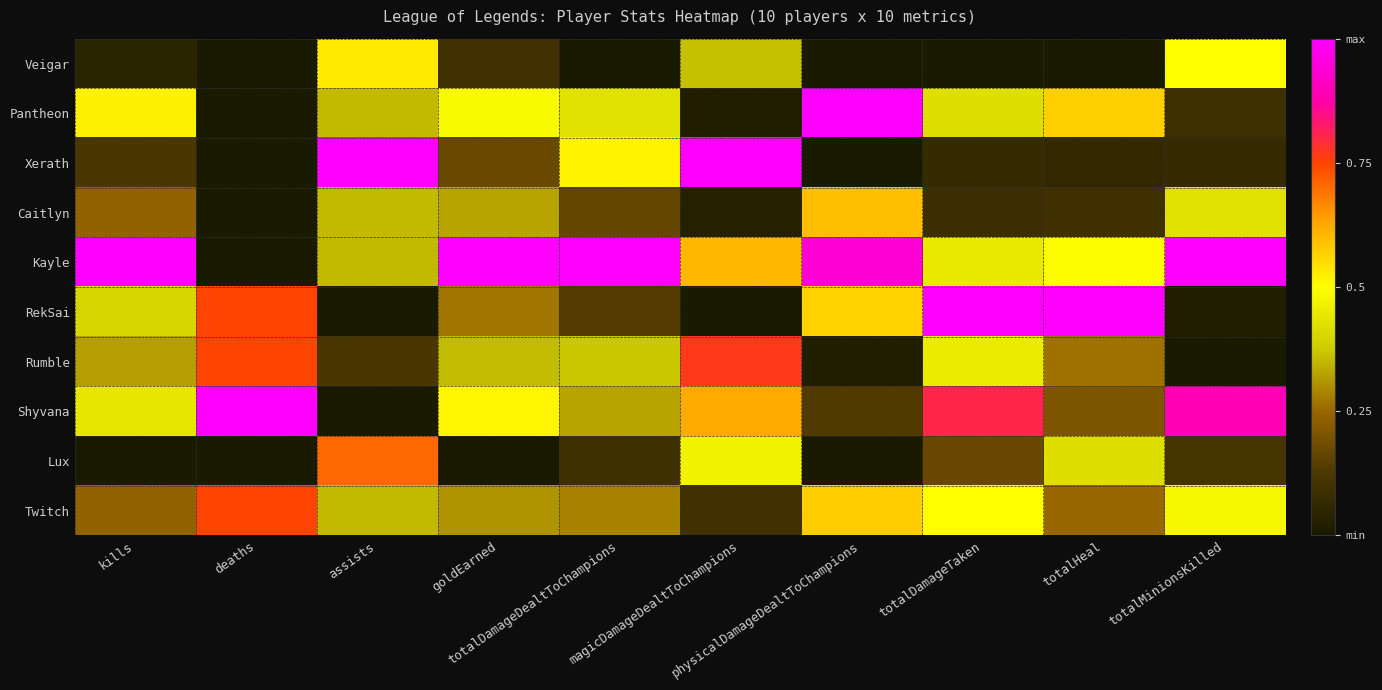

Reading left to right, extract all data points from this chart.

Veigar: kills=0.0	deaths=0.0	assists=0.5	goldEarned=0.1	totalDamageDealtToChampions=0.0	magicDamageDealtToChampions=0.4	physicalDamageDealtToChampions=0.0	totalDamageTaken=0.0	totalHeal=0.0	totalMinionsKilled=0.5
Pantheon: kills=0.5	deaths=0.0	assists=0.4	goldEarned=0.5	totalDamageDealtToChampions=0.4	magicDamageDealtToChampions=0.0	physicalDamageDealtToChampions=1.0	totalDamageTaken=0.4	totalHeal=0.6	totalMinionsKilled=0.1
Xerath: kills=0.1	deaths=0.0	assists=1.0	goldEarned=0.2	totalDamageDealtToChampions=0.5	magicDamageDealtToChampions=1.0	physicalDamageDealtToChampions=0.0	totalDamageTaken=0.1	totalHeal=0.1	totalMinionsKilled=0.1
Caitlyn: kills=0.2	deaths=0.0	assists=0.4	goldEarned=0.3	totalDamageDealtToChampions=0.2	magicDamageDealtToChampions=0.0	physicalDamageDealtToChampions=0.6	totalDamageTaken=0.1	totalHeal=0.1	totalMinionsKilled=0.4
Kayle: kills=1.0	deaths=0.0	assists=0.4	goldEarned=1.0	totalDamageDealtToChampions=1.0	magicDamageDealtToChampions=0.6	physicalDamageDealtToChampions=0.9	totalDamageTaken=0.4	totalHeal=0.5	totalMinionsKilled=1.0
RekSai: kills=0.4	deaths=0.8	assists=0.0	goldEarned=0.3	totalDamageDealtToChampions=0.1	magicDamageDealtToChampions=0.0	physicalDamageDealtToChampions=0.6	totalDamageTaken=1.0	totalHeal=1.0	totalMinionsKilled=0.0
Rumble: kills=0.3	deaths=0.8	assists=0.1	goldEarned=0.4	totalDamageDealtToChampions=0.4	magicDamageDealtToChampions=0.8	physicalDamageDealtToChampions=0.0	totalDamageTaken=0.5	totalHeal=0.3	totalMinionsKilled=0.0
Shyvana: kills=0.4	deaths=1.0	assists=0.0	goldEarned=0.5	totalDamageDealtToChampions=0.3	magicDamageDealtToChampions=0.6	physicalDamageDealtToChampions=0.1	totalDamageTaken=0.8	totalHeal=0.2	totalMinionsKilled=0.9
Lux: kills=0.0	deaths=0.0	assists=0.7	goldEarned=0.0	totalDamageDealtToChampions=0.1	magicDamageDealtToChampions=0.5	physicalDamageDealtToChampions=0.0	totalDamageTaken=0.2	totalHeal=0.4	totalMinionsKilled=0.1
Twitch: kills=0.2	deaths=0.8	assists=0.4	goldEarned=0.3	totalDamageDealtToChampions=0.3	magicDamageDealtToChampions=0.1	physicalDamageDealtToChampions=0.6	totalDamageTaken=0.5	totalHeal=0.3	totalMinionsKilled=0.5